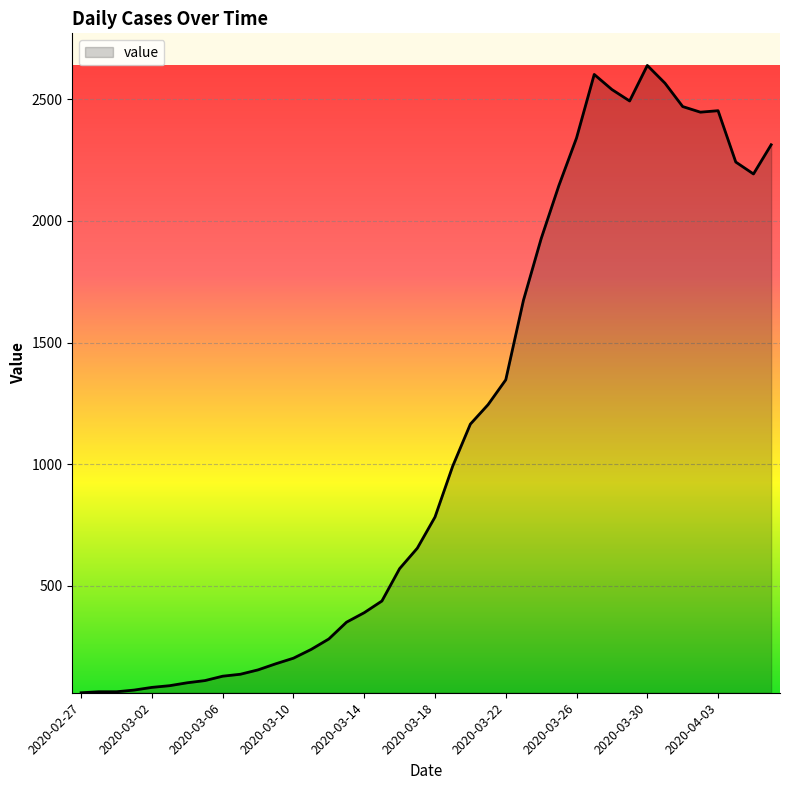

Does the chart display data point markers on the line(s)?

No